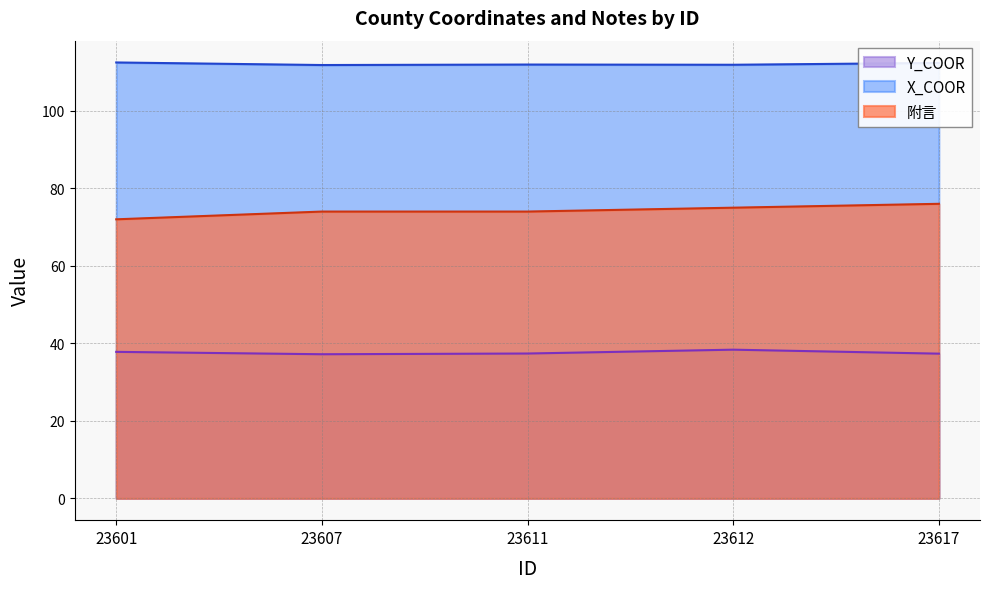

Where is Y_COOR nearest to the value 37?

23607